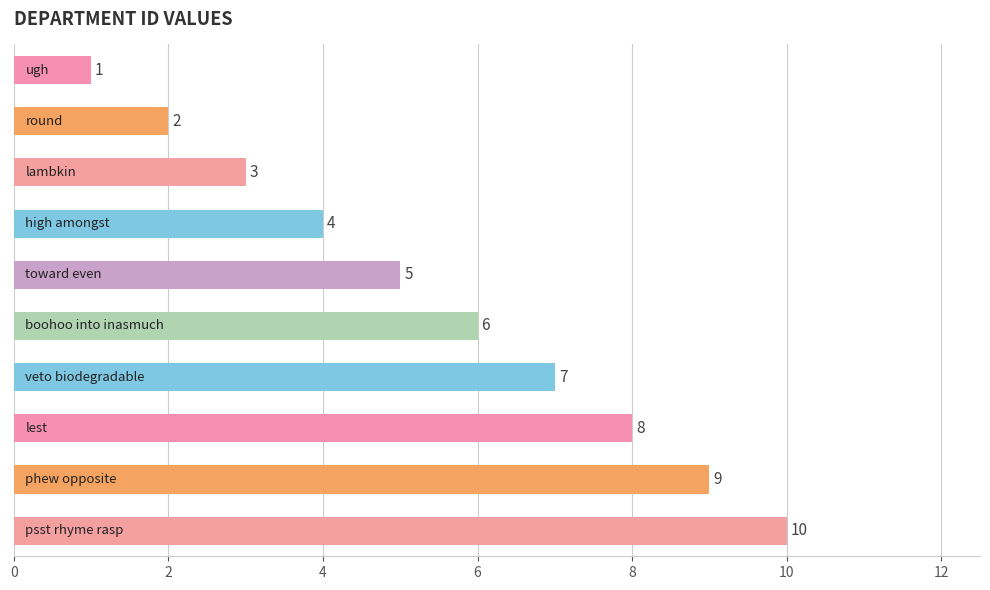

What is the value of the 6th bar from the top?

6